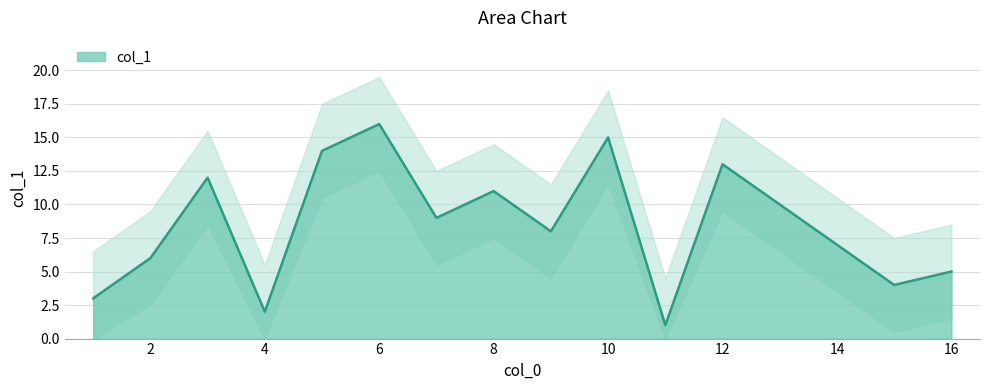

Approximately how many times larger is the value at 15 compared to 4?

2.0